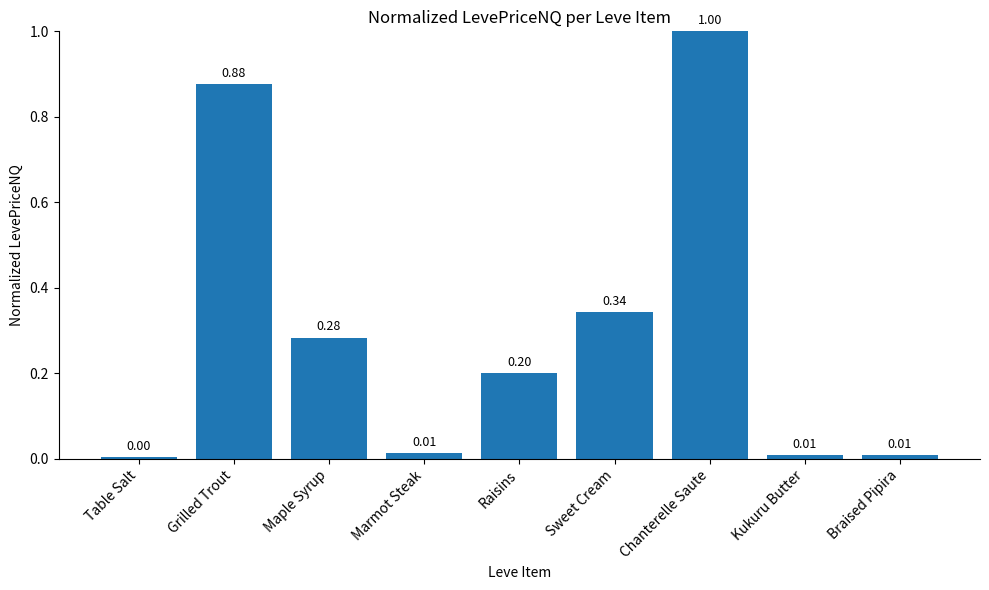

Where is the data nearest to the value 0?

Table Salt